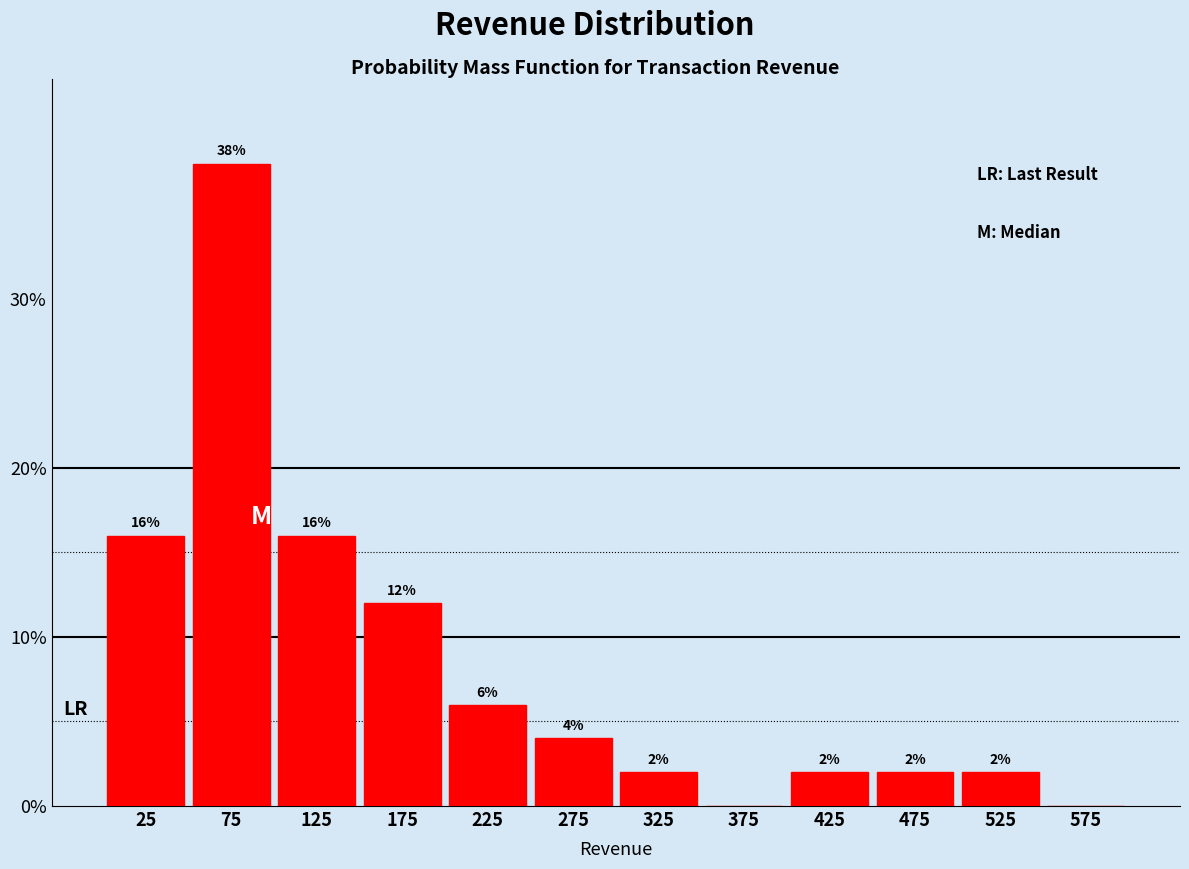

Over which range of the x-axis is the bar tallest?

50 to 100